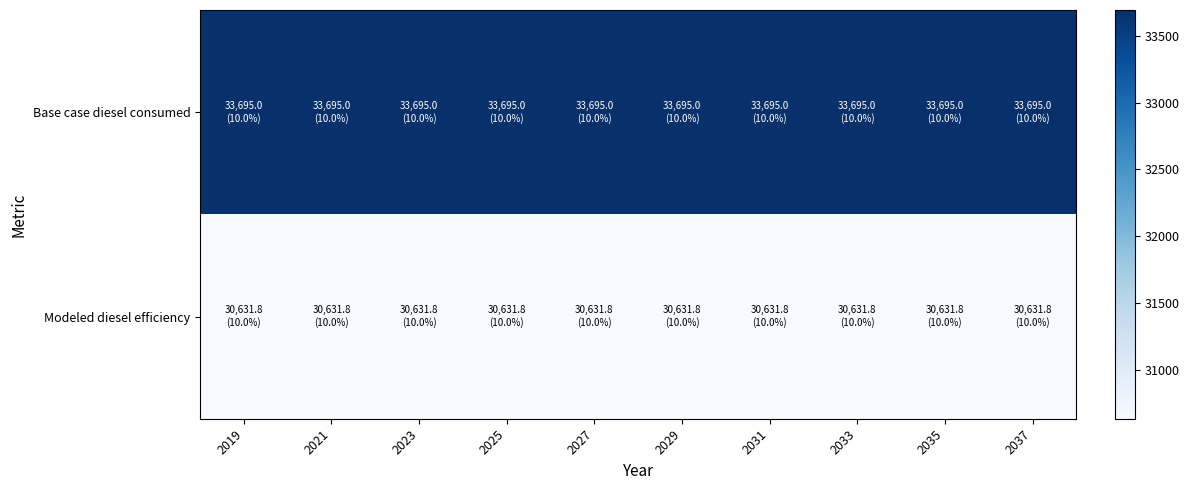

How many categories are shown in the chart?

10